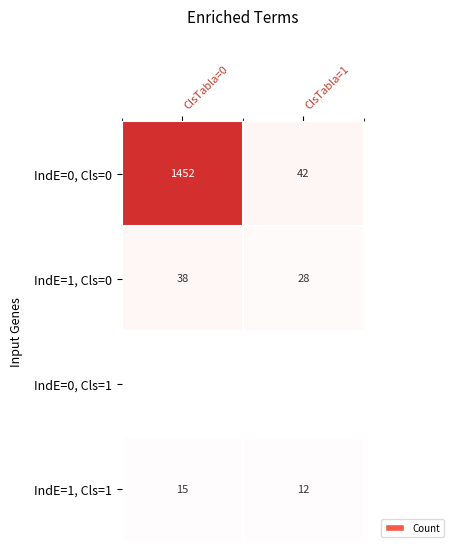

Rank the categories by IndE=1, Cls=1 value from lowest to highest.

ClsTabla=1, ClsTabla=0